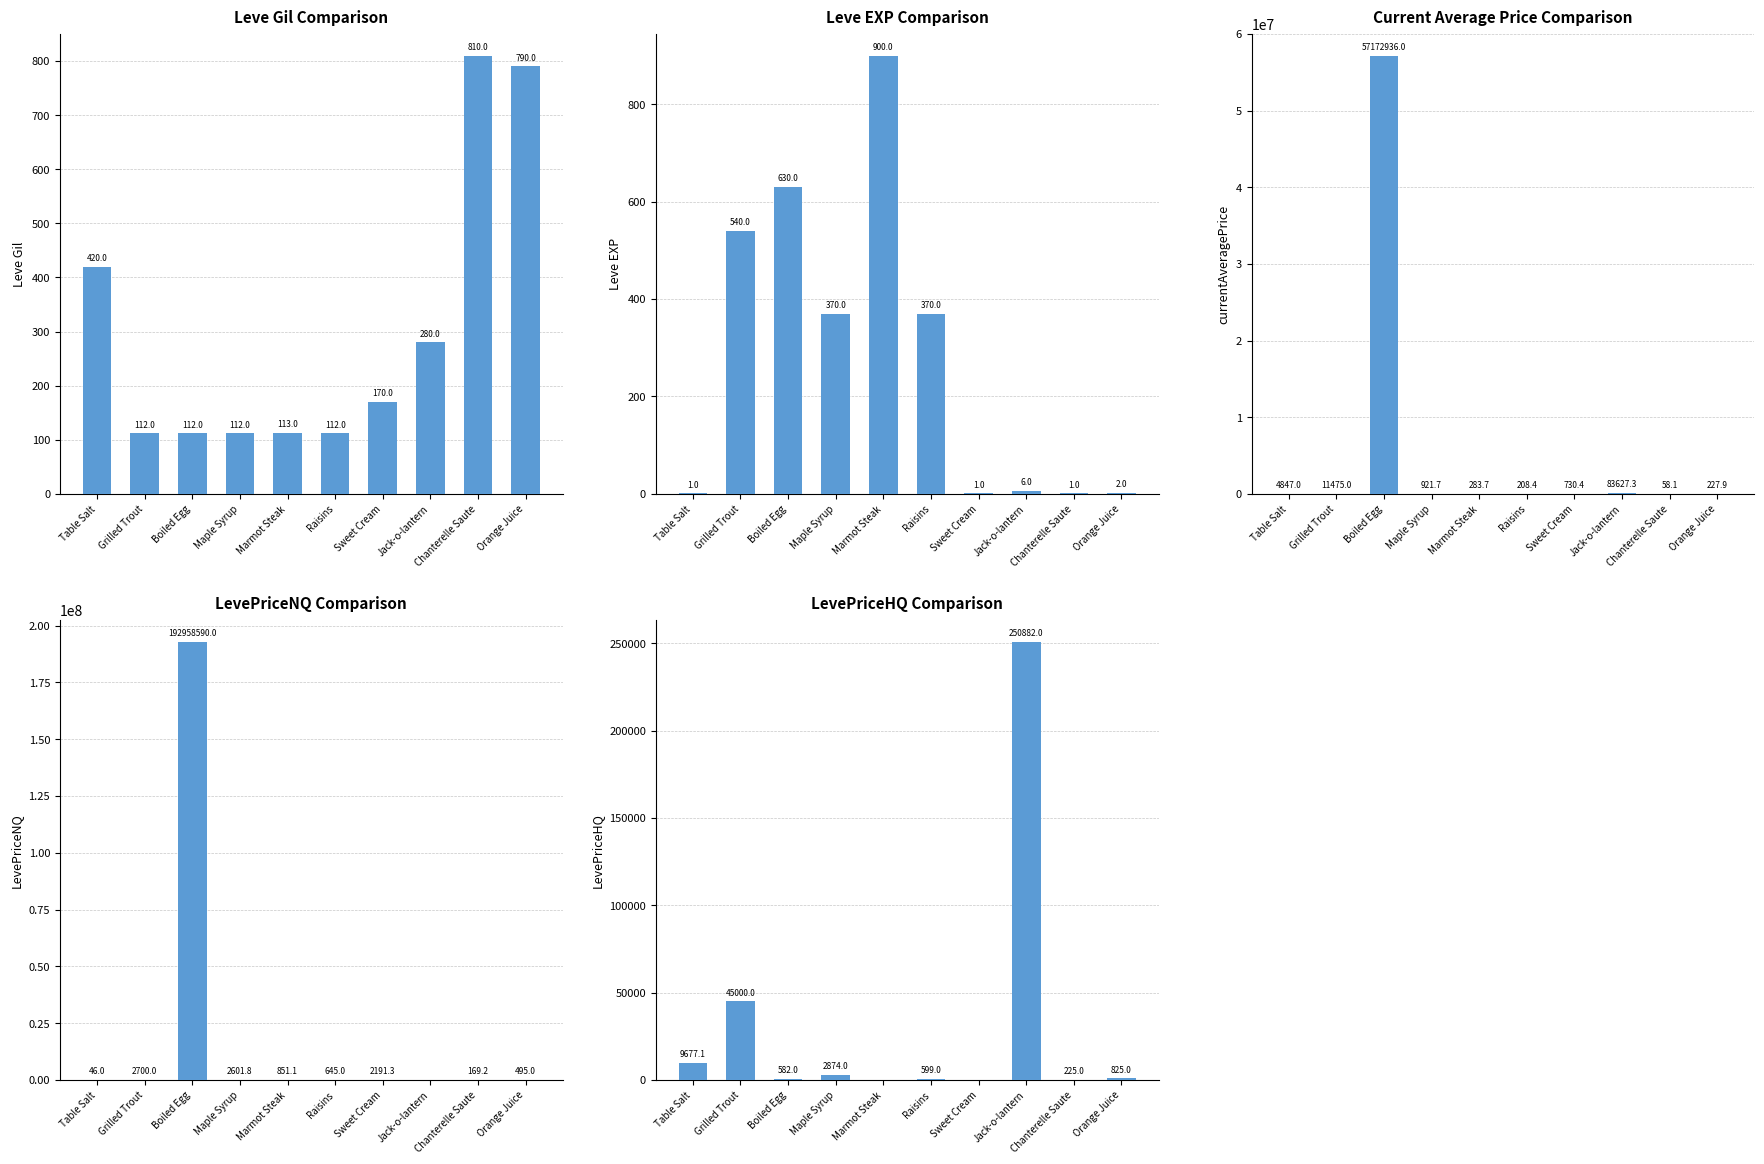

How many data points in LevePriceNQ are less than 851?

5